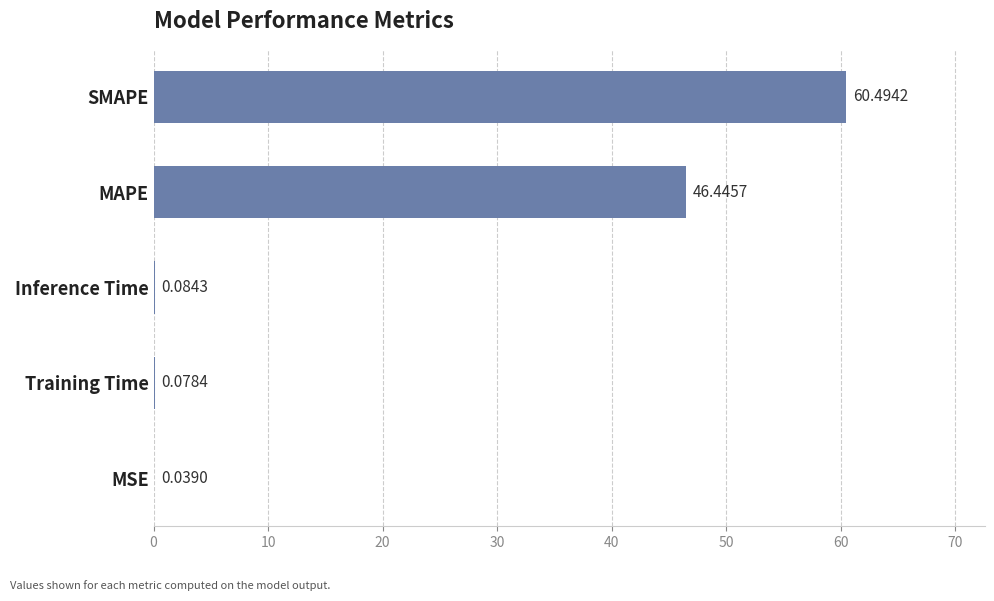

What is the sum of all values?

107.1